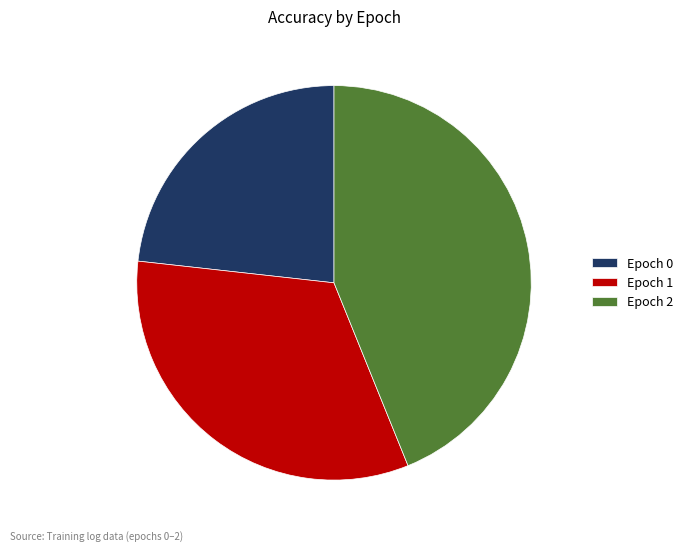

True or false: Epoch 1 accounts for 33% of the total.

True